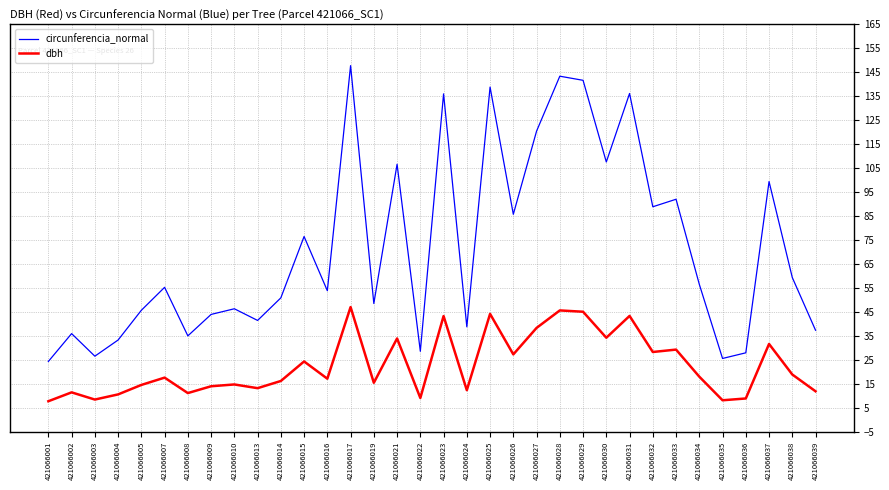

What is the difference between the maximum and minimum values in the dbh series?

39.3